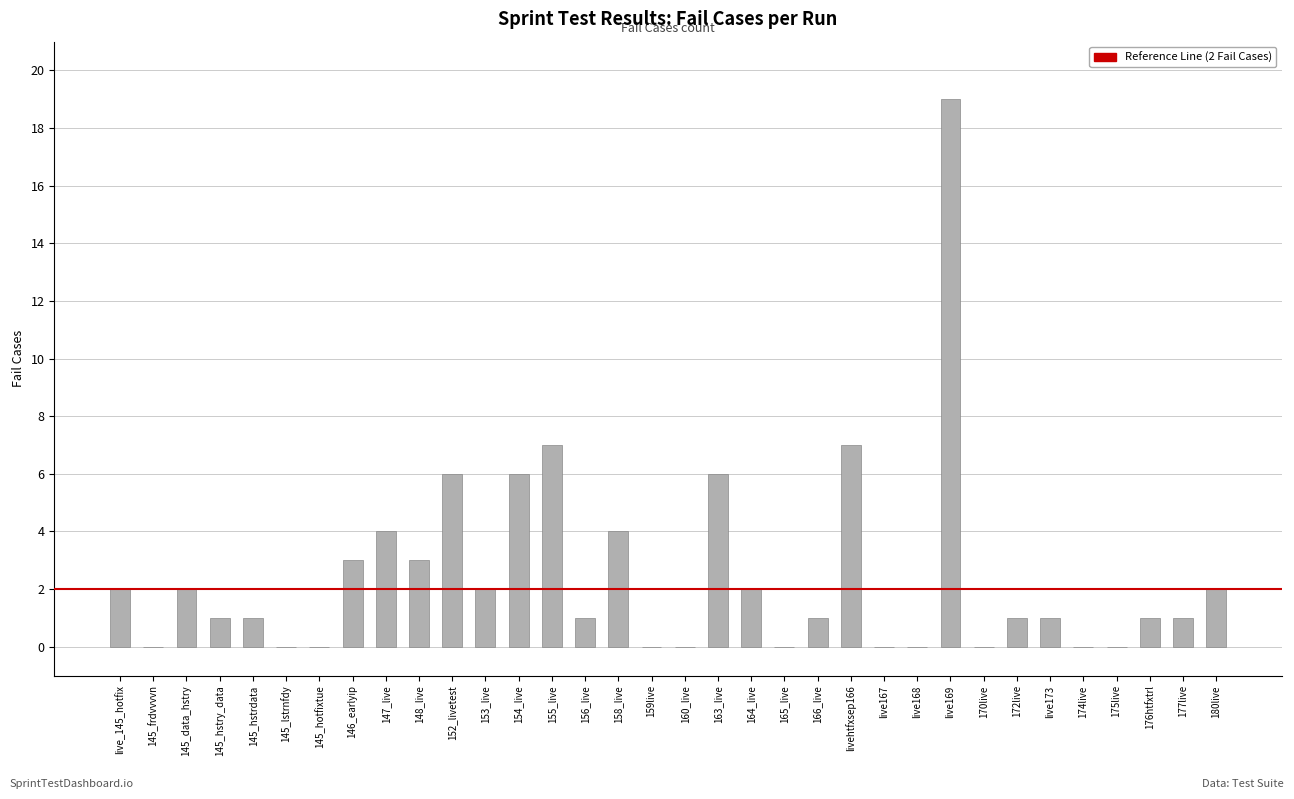

What is the change in value from 159live to 163_live?

+6